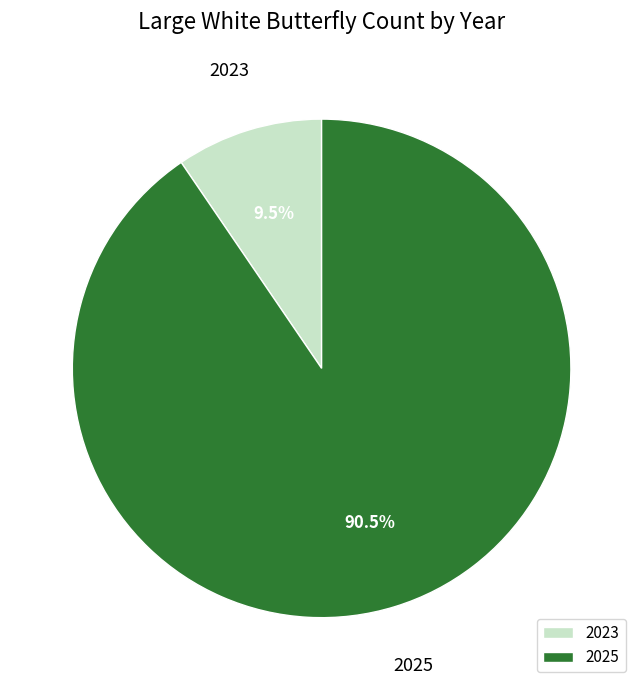

Does 2025 represent more than half of the total?

Yes